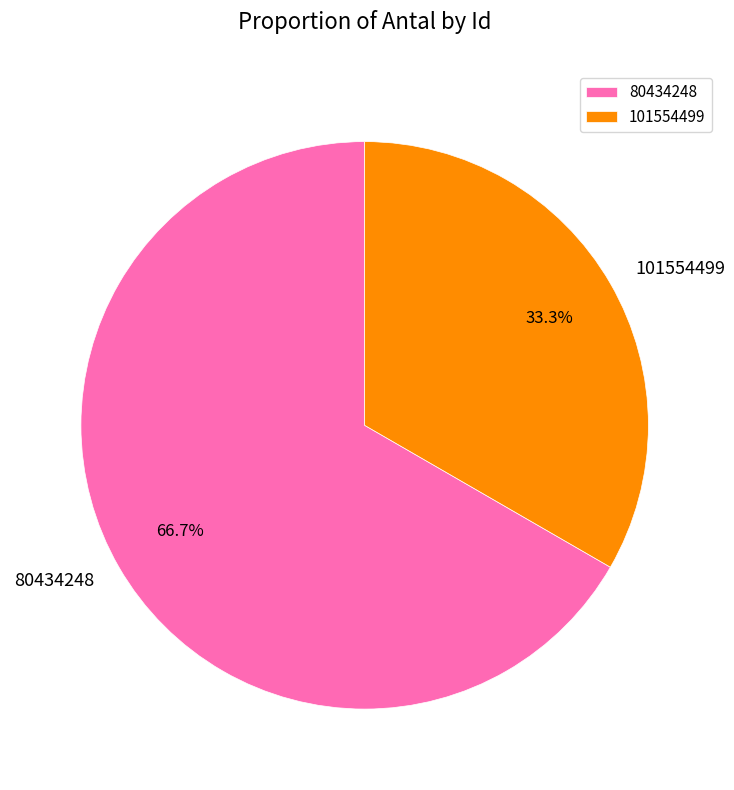

Is there any slice that represents more than half of the pie?

Yes